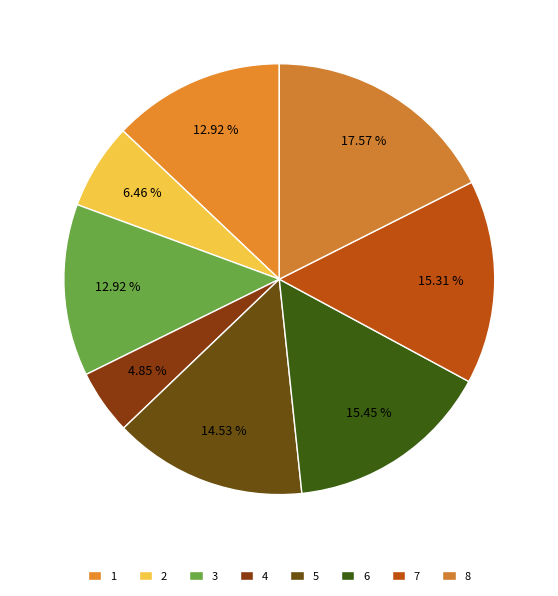

Is 1 the majority of the pie?

No